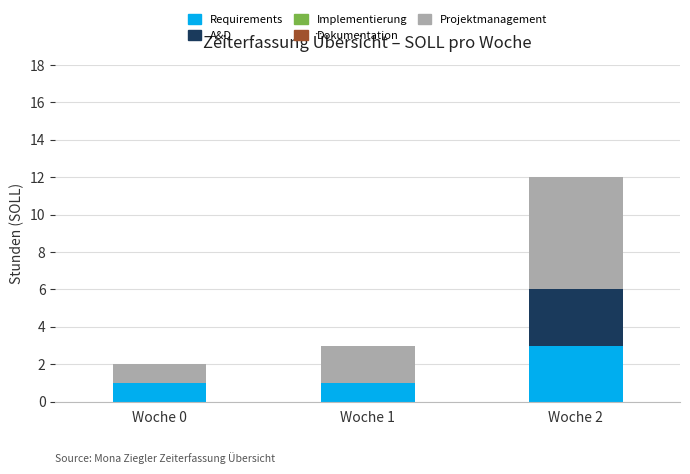

At which category is the sum across all series the highest?

Woche 2